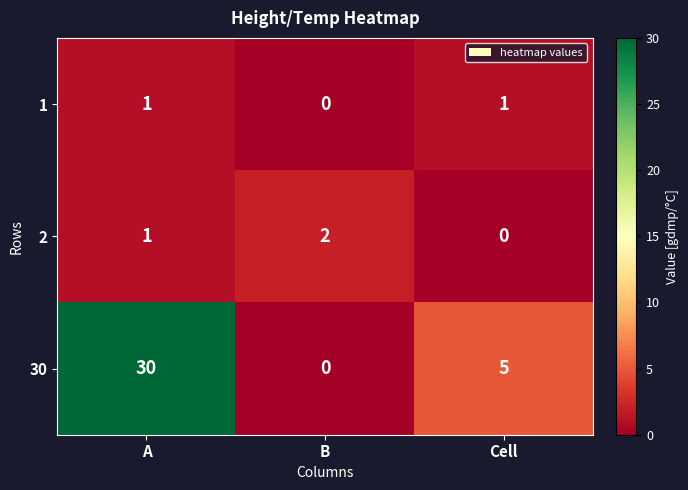

True or false: 2 has a value of 1 at Cell.

False